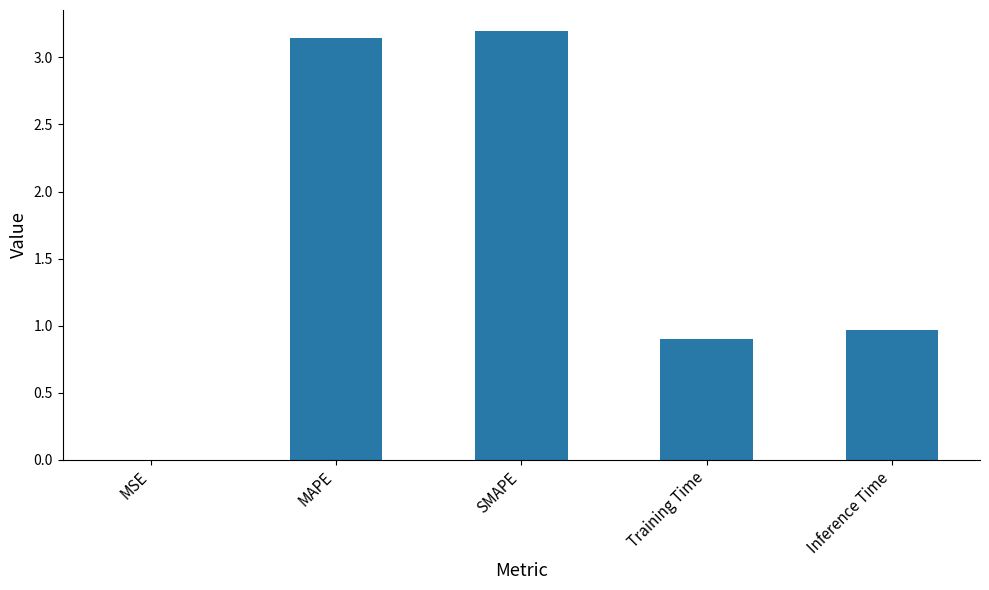

The value at MSE is 0.0. True or false?

True